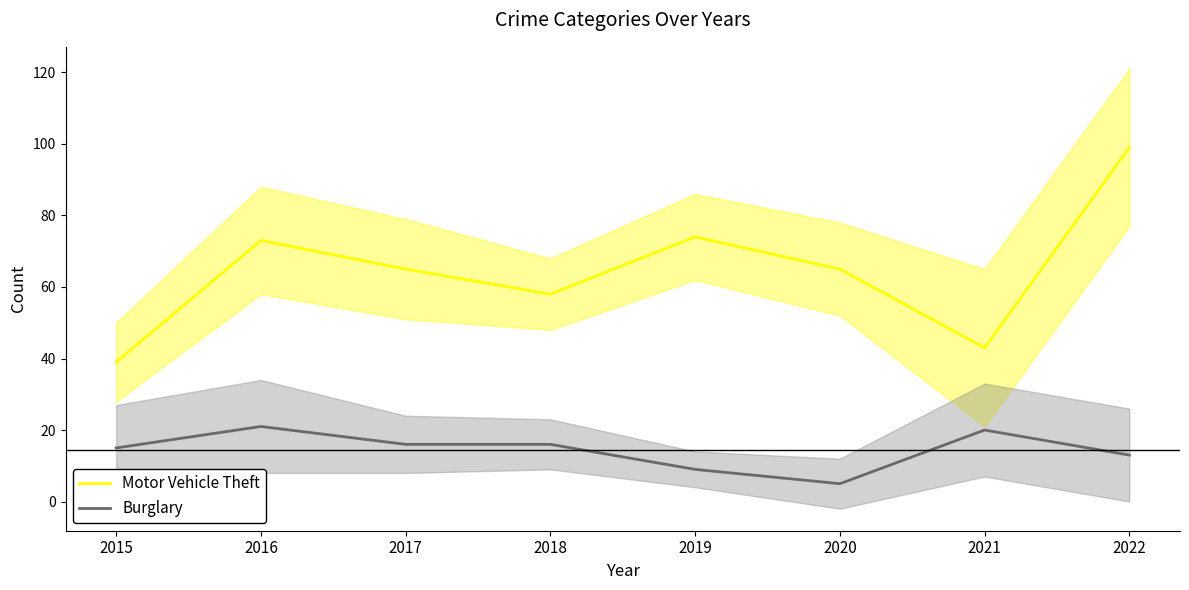

Which category has the highest value in the Motor Vehicle Theft series?

2022